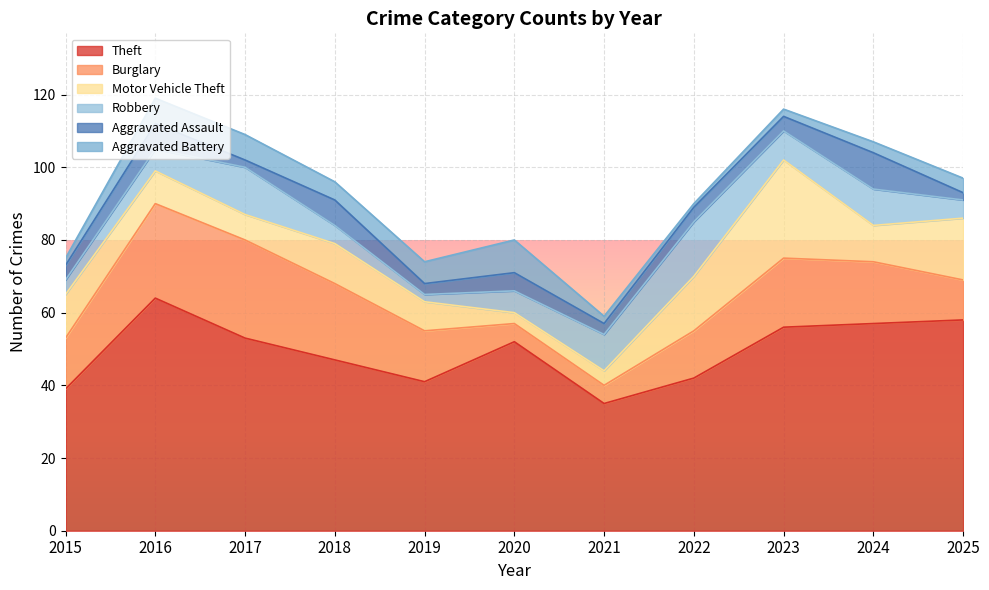

True or false: Motor Vehicle Theft and Aggravated Assault intersect in this chart.

True